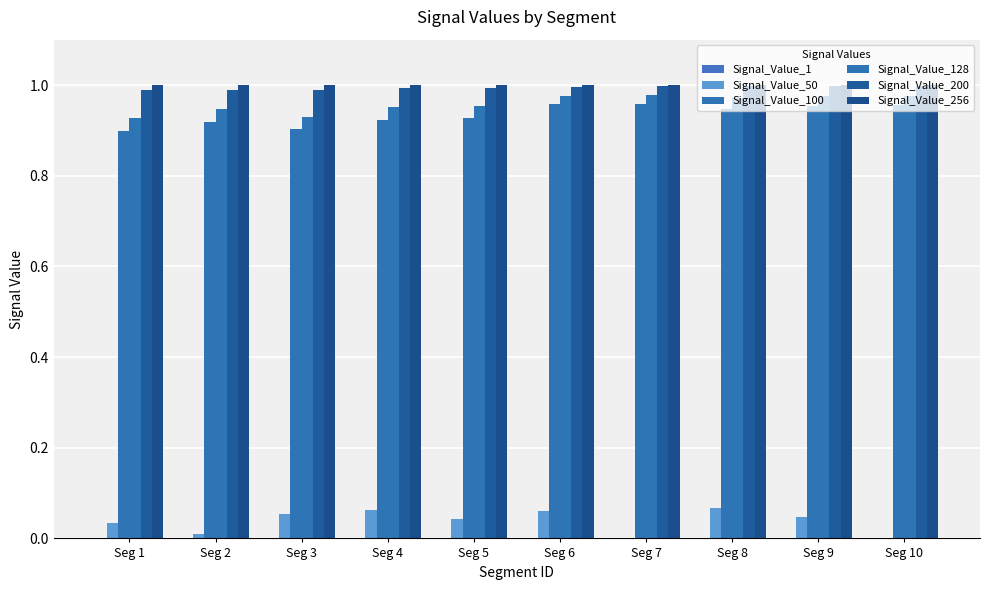

Reading left to right, list all the values displayed in this chart.

Signal_Value_1: 0.0	0.0	0.0	0.0	0.0	0.0	0.0	0.0	0.0	0.0
Signal_Value_50: 0.0	0.0	0.1	0.1	0.0	0.1	0.0	0.1	0.0	0.0
Signal_Value_100: 0.9	0.9	0.9	0.9	0.9	1.0	1.0	0.9	1.0	1.0
Signal_Value_128: 0.9	0.9	0.9	1.0	1.0	1.0	1.0	1.0	1.0	1.0
Signal_Value_200: 1.0	1.0	1.0	1.0	1.0	1.0	1.0	1.0	1.0	1.0
Signal_Value_256: 1.0	1.0	1.0	1.0	1.0	1.0	1.0	1.0	1.0	1.0